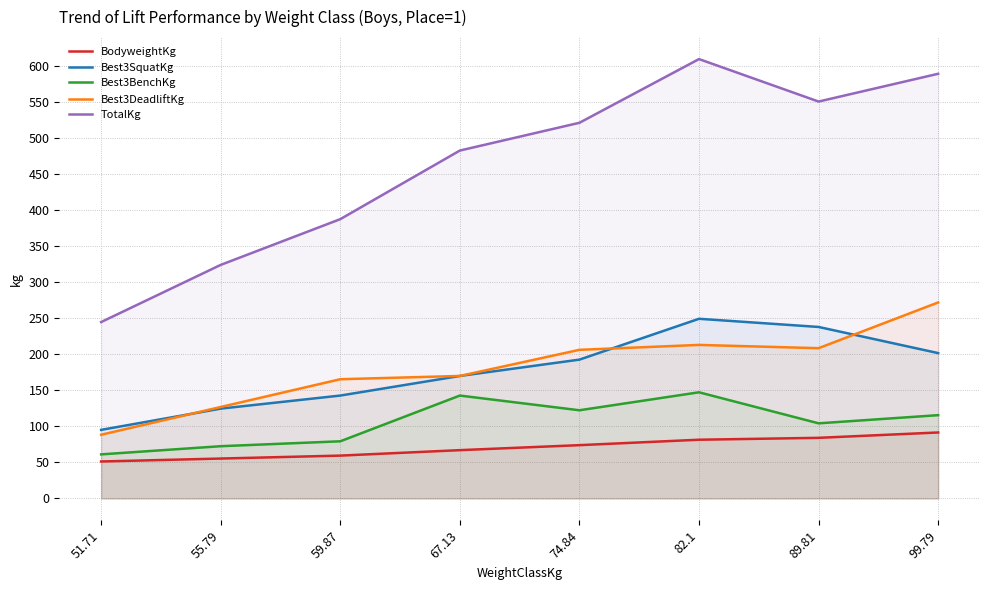

Reading left to right, what are all the values shown in this chart?

BodyweightKg: 51.71=51.4	55.79=55.4	59.87=59.5	67.13=67.1	74.84=74.0	82.1=81.6	89.81=84.2	99.79=91.6
Best3SquatKg: 51.71=95.2	55.79=124.7	59.87=142.9	67.13=170.1	74.84=192.8	82.1=249.5	89.81=238.1	99.79=201.8
Best3BenchKg: 51.71=61.2	55.79=72.6	59.87=79.4	67.13=142.9	74.84=122.5	82.1=147.4	89.81=104.3	99.79=115.7
Best3DeadliftKg: 51.71=88.5	55.79=127.0	59.87=165.6	67.13=170.1	74.84=206.4	82.1=213.2	89.81=208.7	99.79=272.2
TotalKg: 51.71=244.9	55.79=324.3	59.87=387.8	67.13=483.1	74.84=521.6	82.1=610.1	89.81=551.1	99.79=589.7